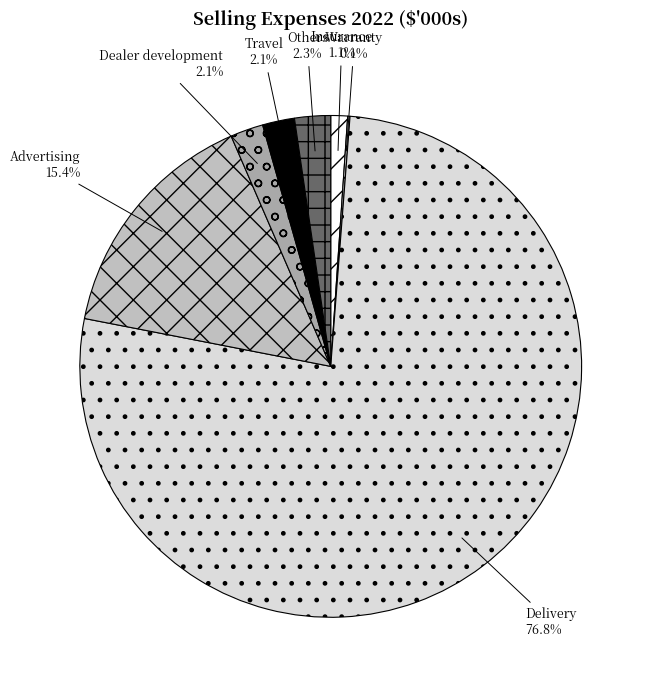

What is the majority slice?

Delivery